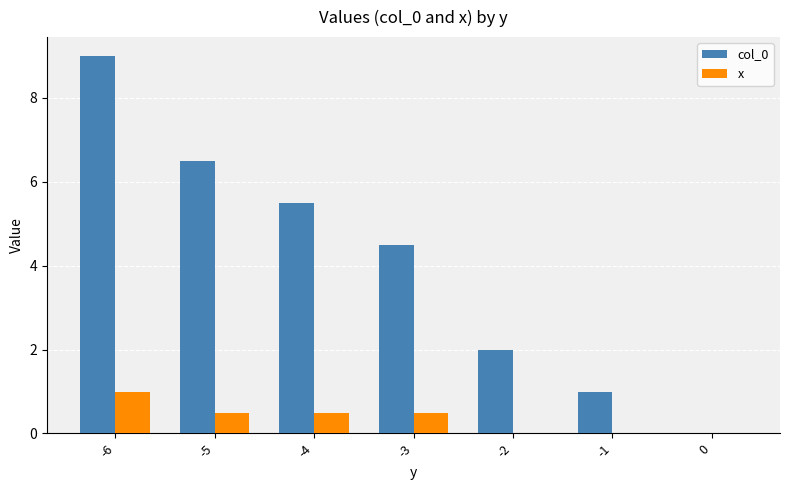

What is the sum of all x values?

2.5